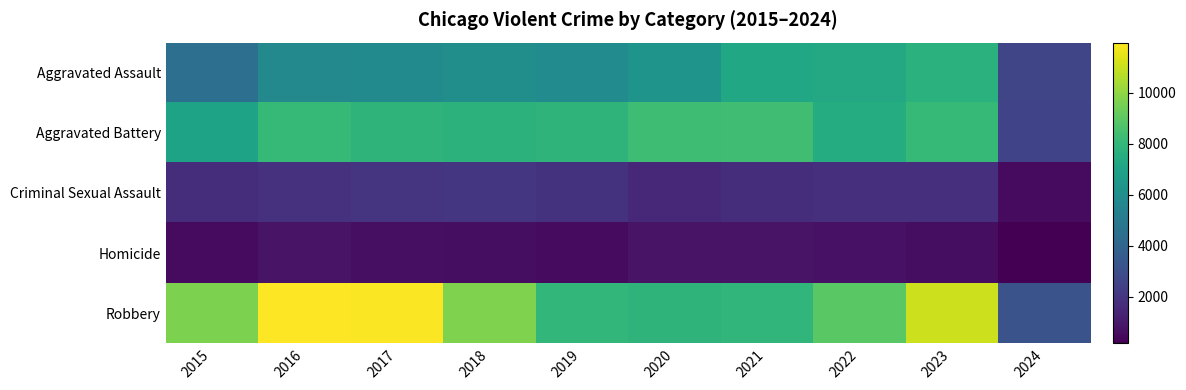

At 2023, list the series in order from largest to smallest.

Robbery, Aggravated Battery, Aggravated Assault, Criminal Sexual Assault, Homicide